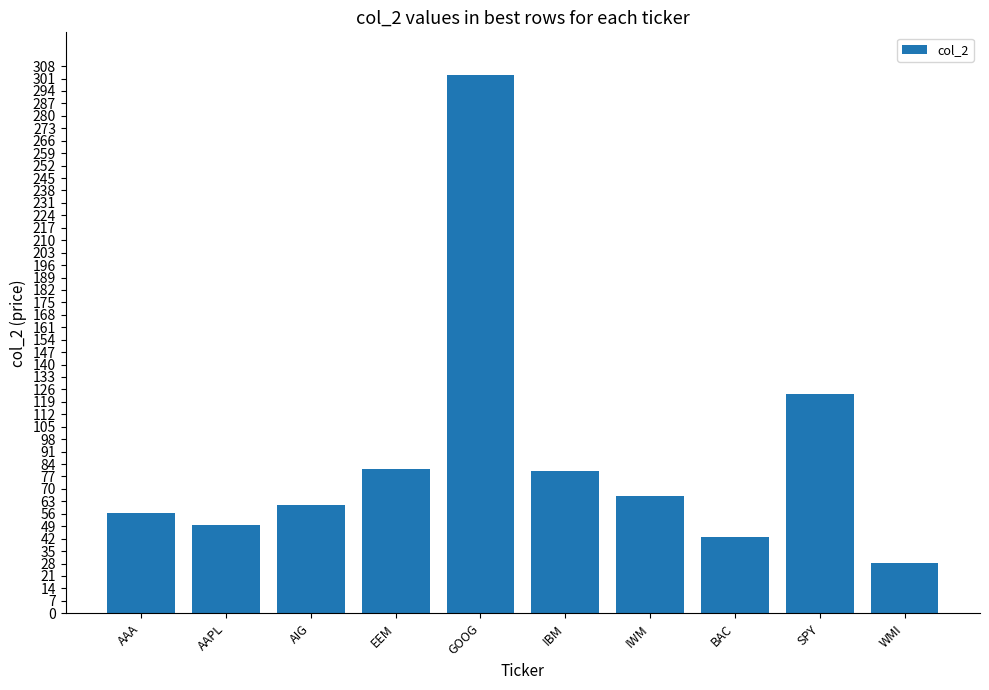

What is the greatest value displayed?

302.8